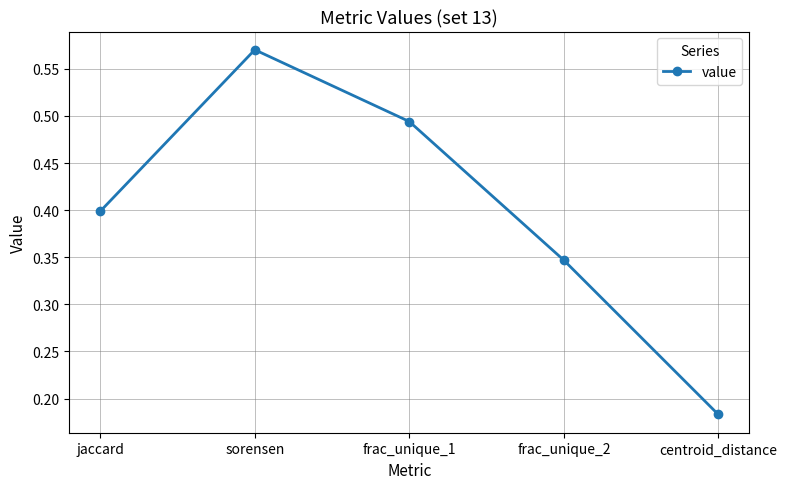

How many lines are shown in the chart?

1